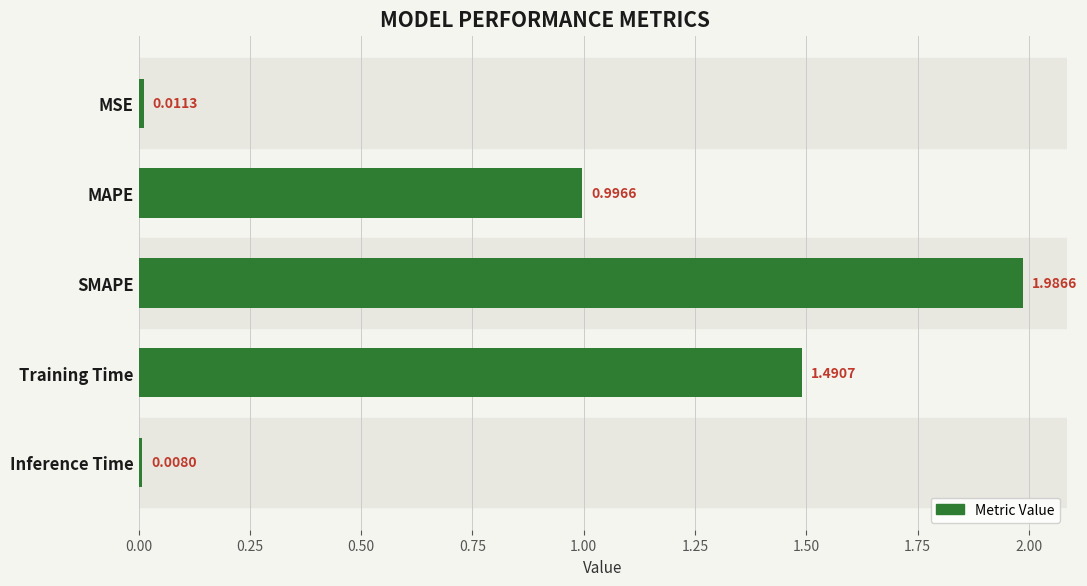

What is the label of the 2nd bar from the bottom?

Training Time